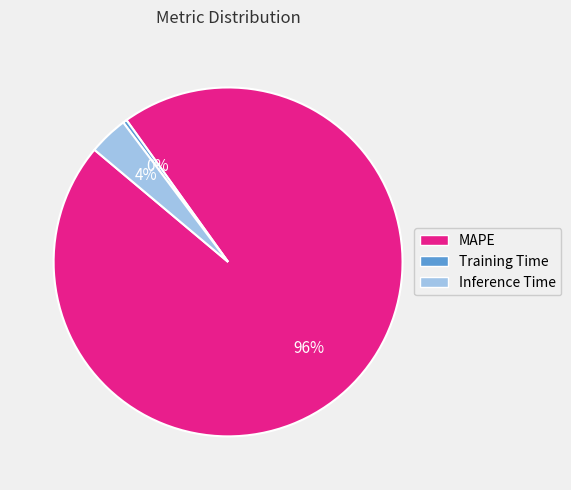

Is the sum of Training Time and Inference Time greater than half?

No